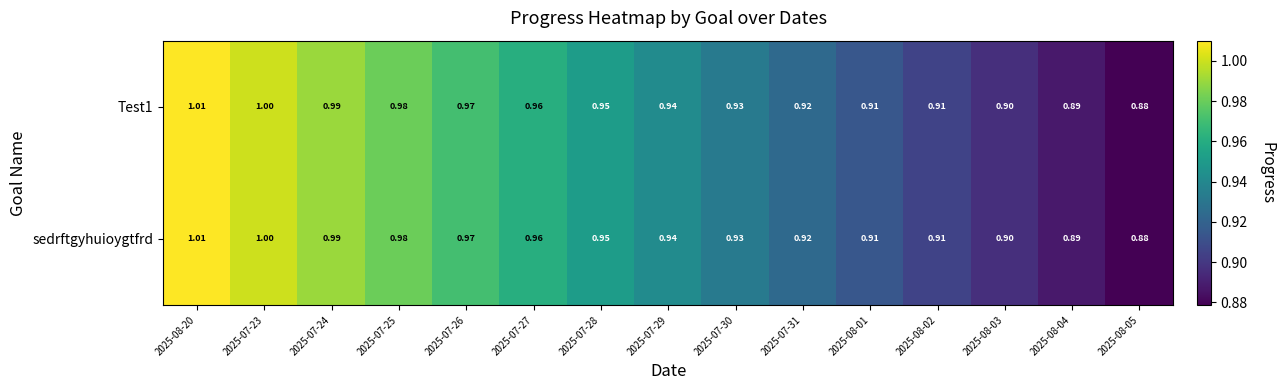

Is the value of sedrftgyhuioygtfrd at 2025-07-27 greater than the value of Test1 at 2025-07-24?

No